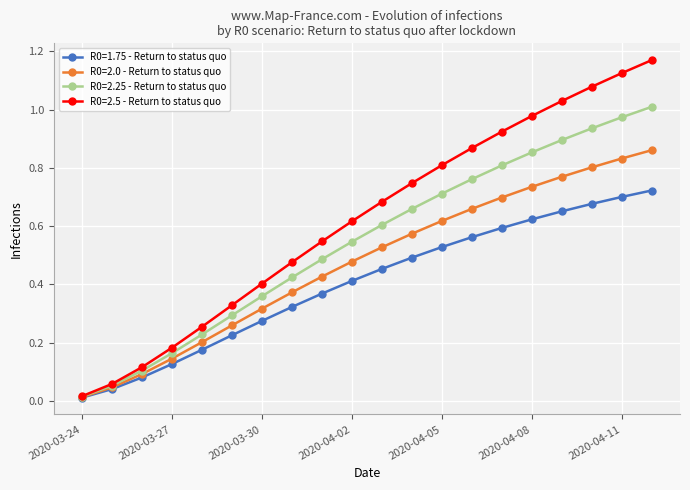

True or false: R0=2.5 - Return to status quo has more than 0 points higher than both neighbors.

False